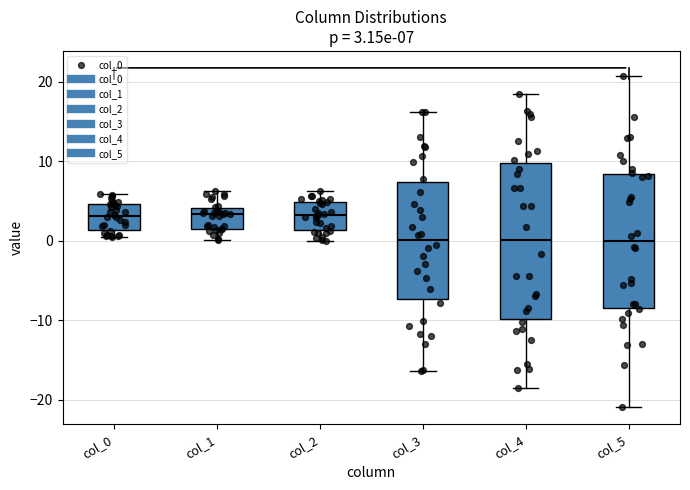

Comparing the boxes themselves (not the whiskers), which one is the tallest?

col_4